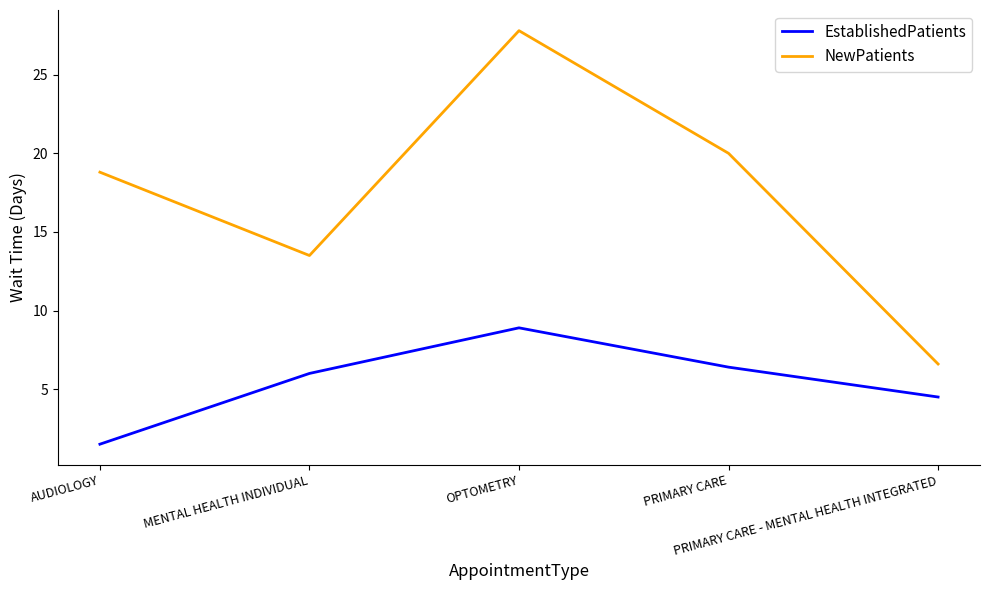

What position from the left is MENTAL HEALTH INDIVIDUAL?

2